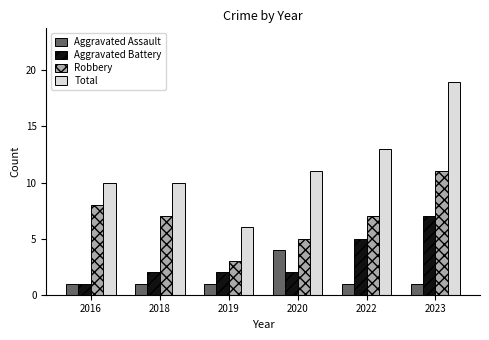

Which series has the widest spread of values?

Total